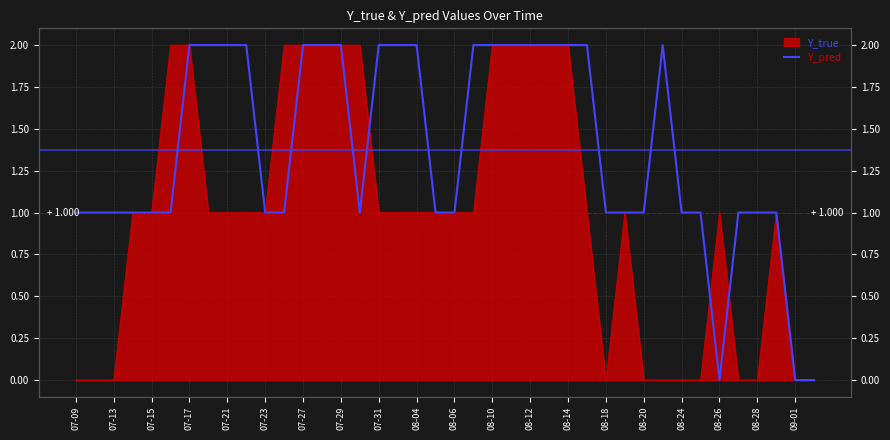

Does the chart have visible grid lines?

Yes